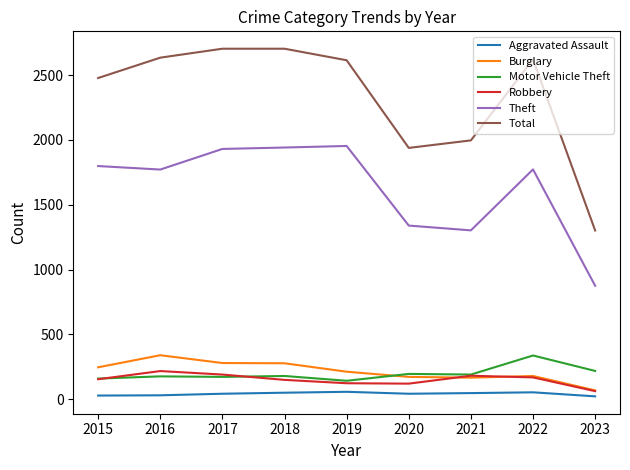

How many distinct data groups are displayed?

6